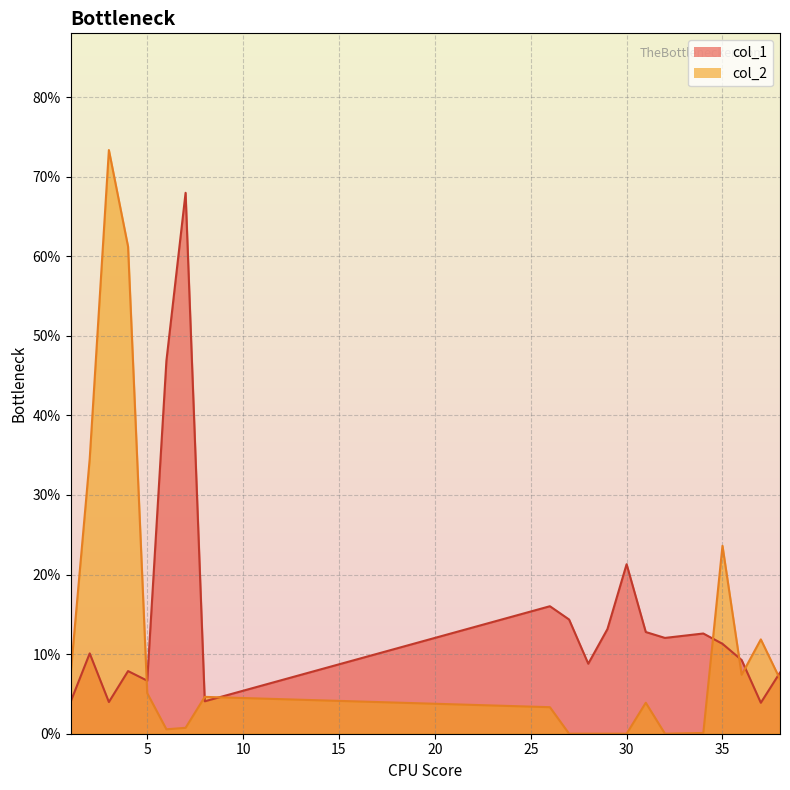

How many interior local valleys does the col_1 series have?

6